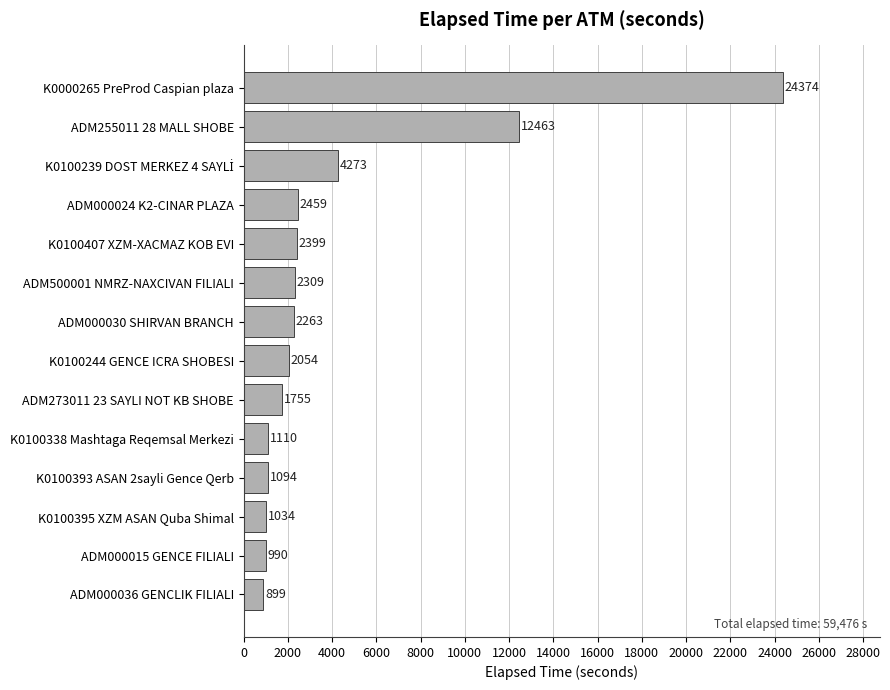

Where is the data nearest to the value 12636?

ADM255011 28 MALL SHOBE